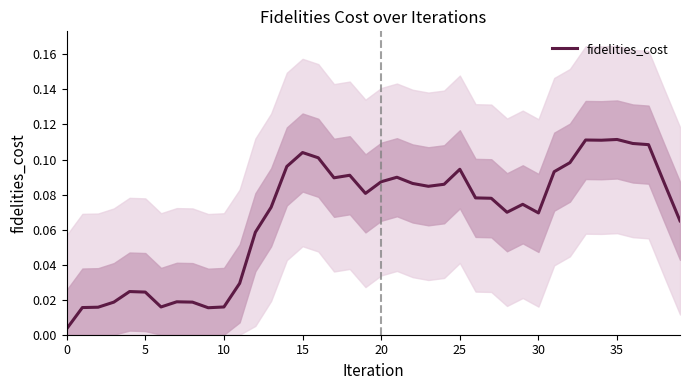

The value at 11 is 0.0. True or false?

True